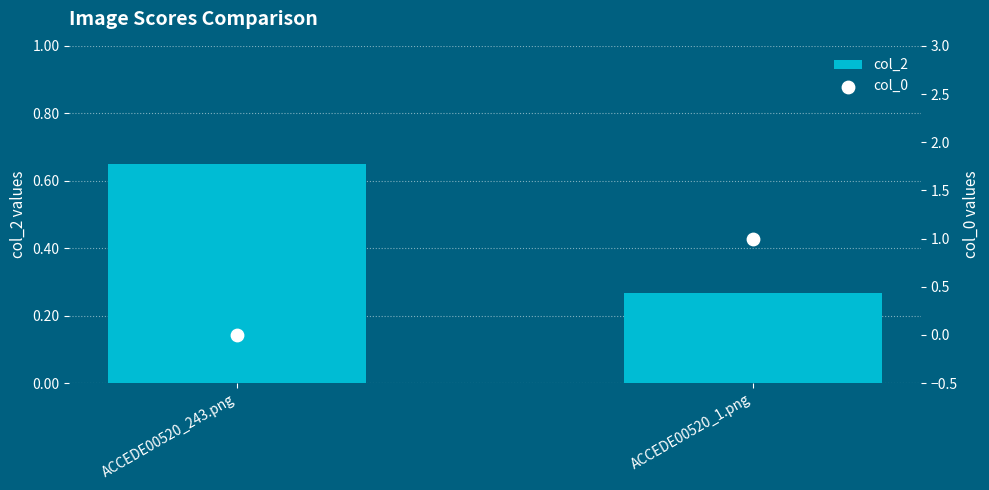

What are all the series names shown in the legend?

col_2, col_0